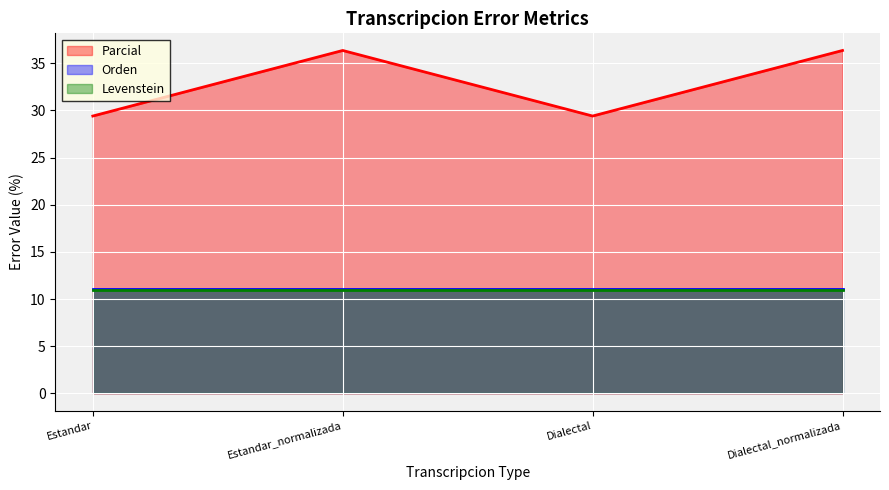

At which category is the sum across all series the highest?

Estandar_normalizada